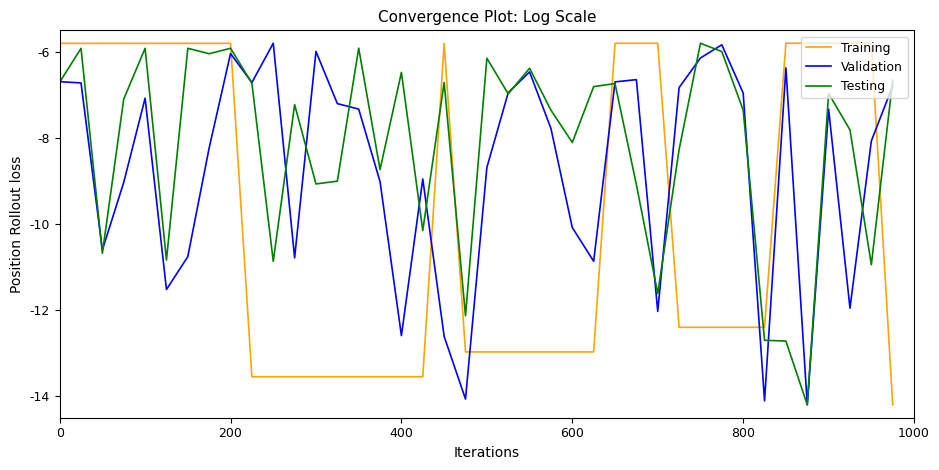

How many lines are shown in the chart?

3